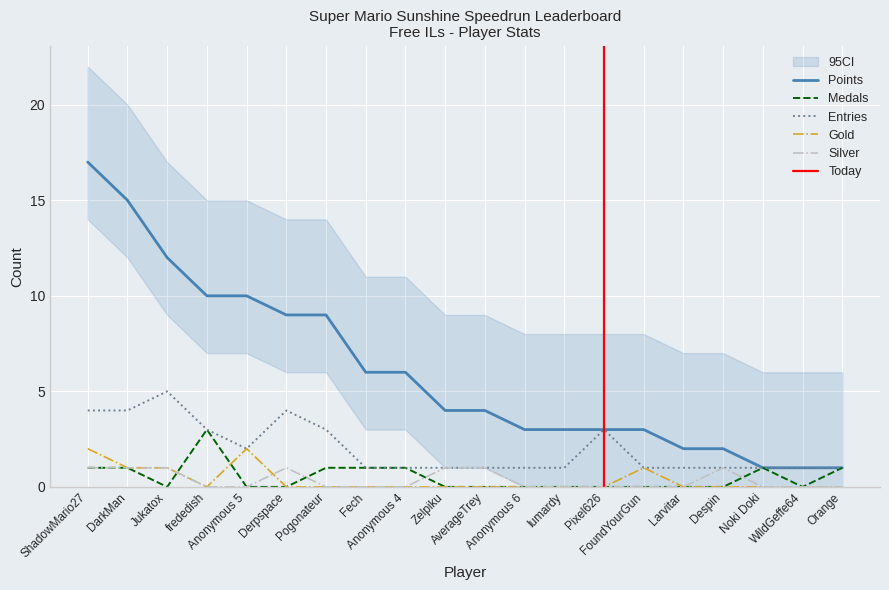

What is the maximum value for Entries?

5